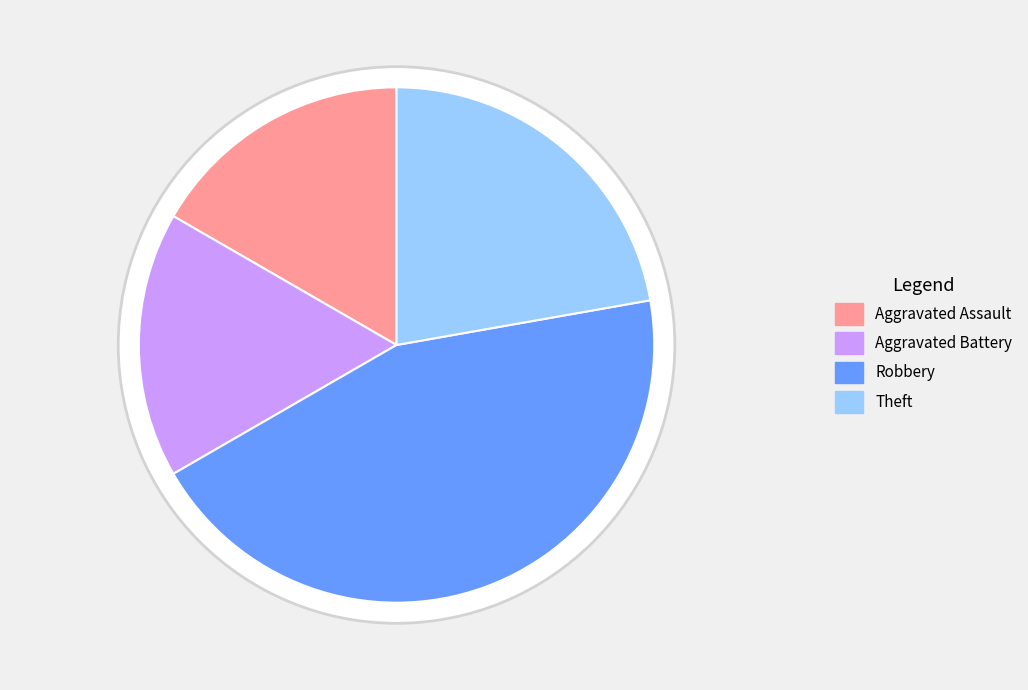

Combined, do Aggravated Assault and Aggravated Battery account for over 50%?

No